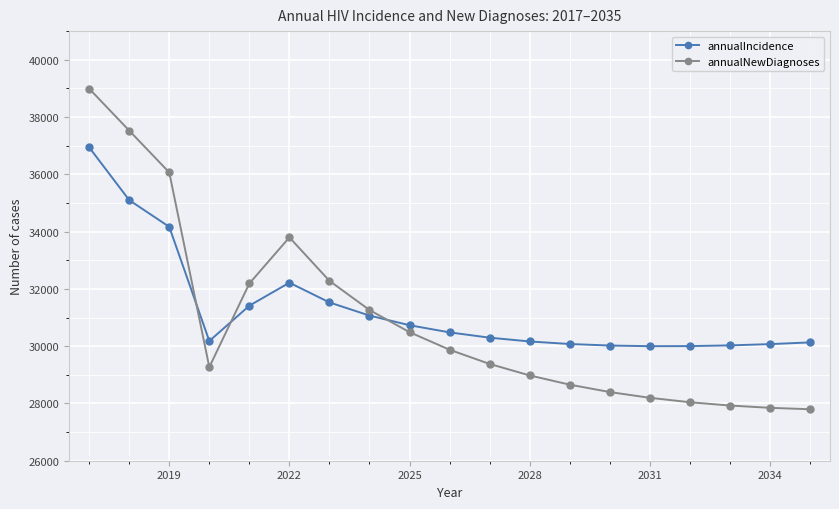

What is the value of the annualIncidence point at the 13th from the left?

30075